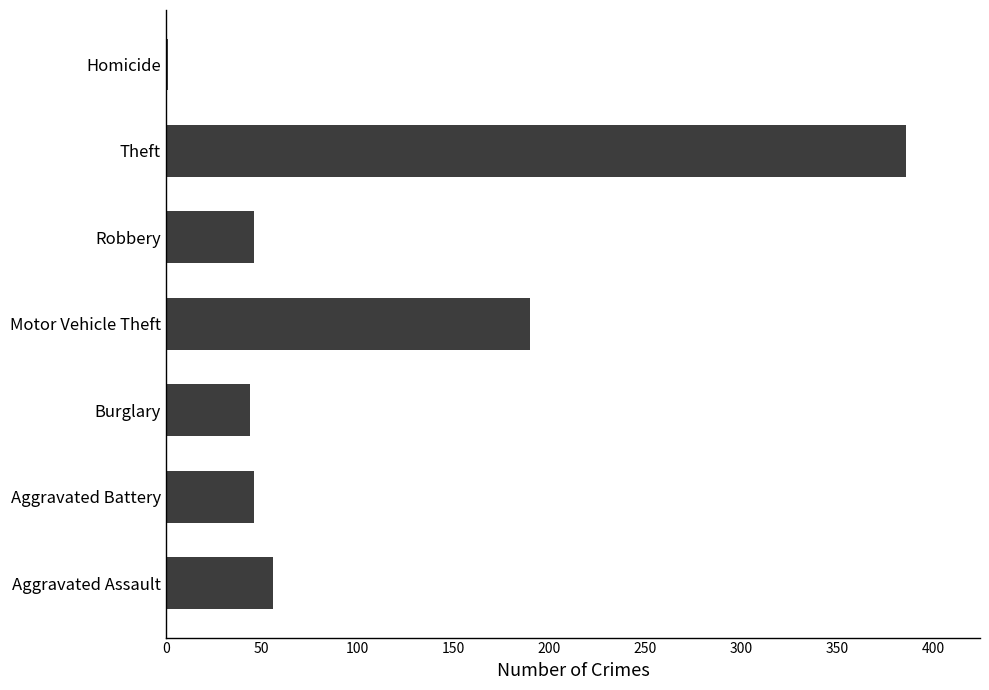

Reading top to bottom, what are all the values shown in this chart?

Homicide=1	Theft=386	Robbery=46	Motor Vehicle Theft=190	Burglary=44	Aggravated Battery=46	Aggravated Assault=56